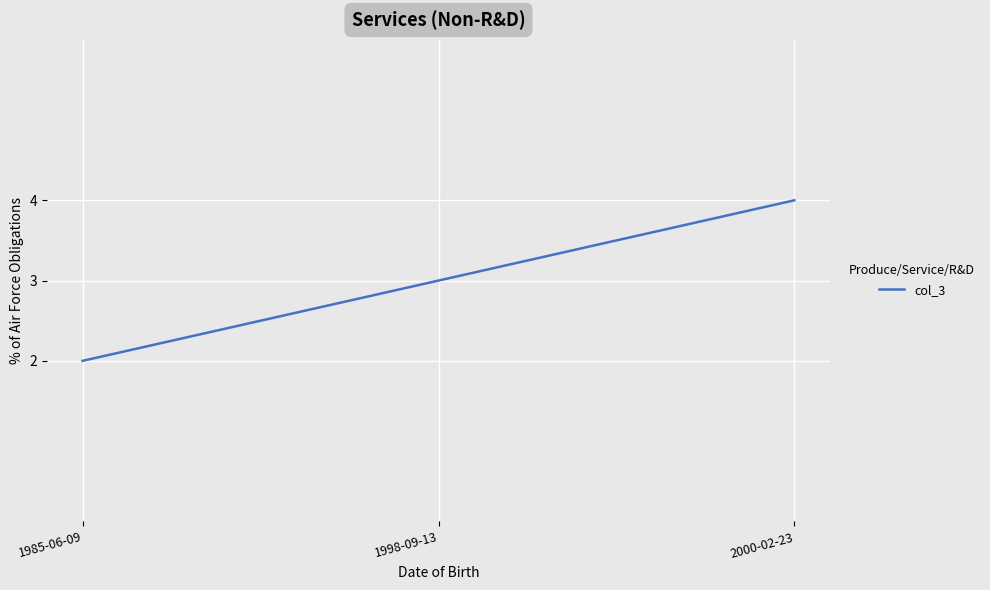

What is the change in value from 1985-06-09 to 2000-02-23?

+2